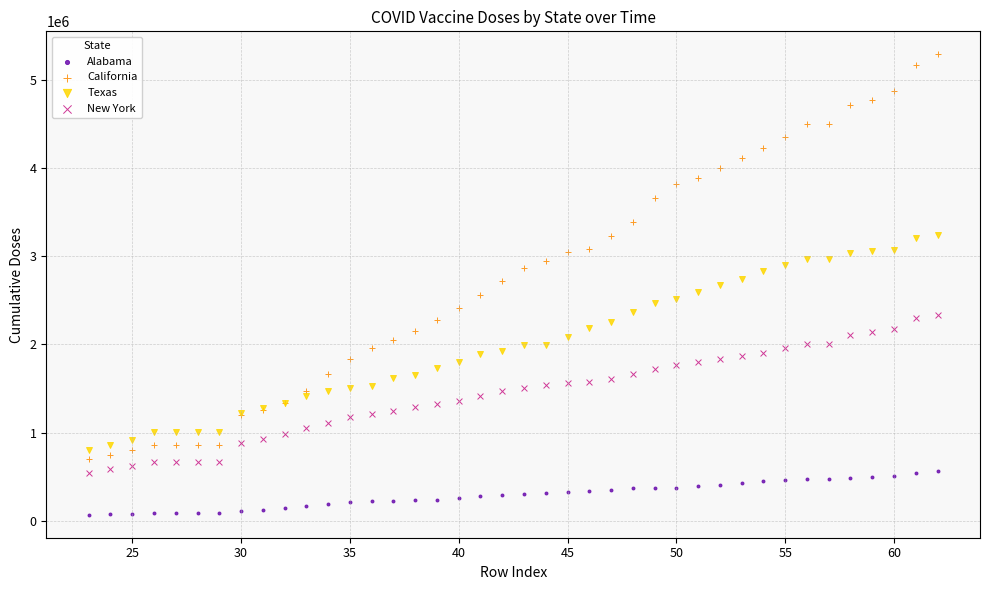

Which series has the largest Y range (max minus min)?

California